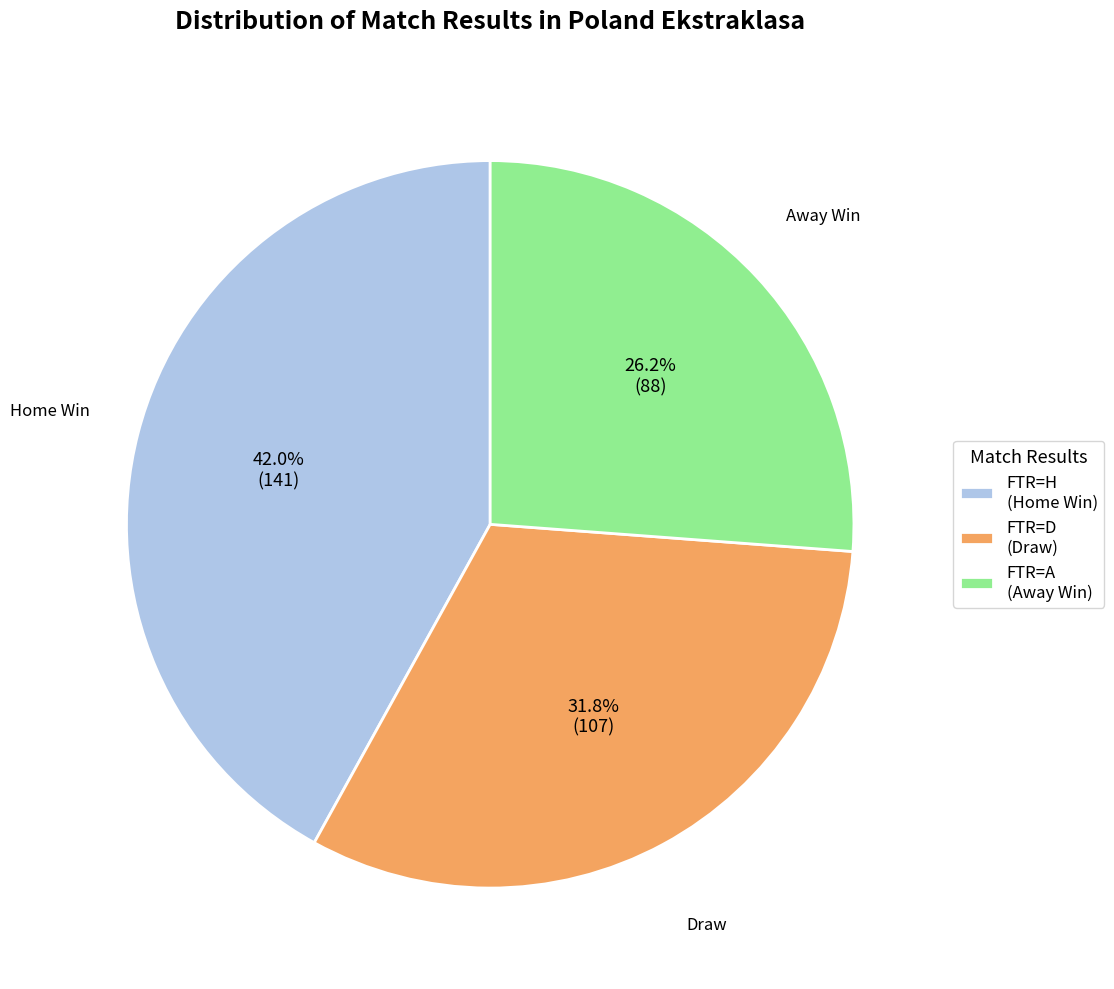

Does any single category account for the majority?

No